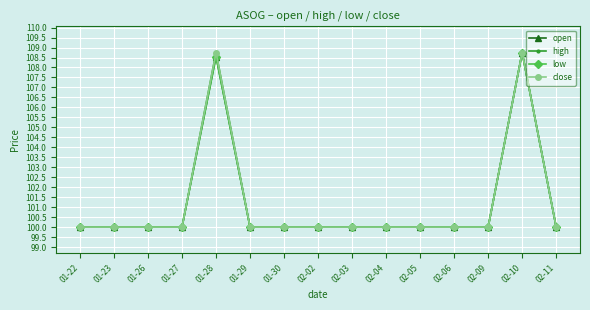

Is this an area chart (filled region under the line)?

No